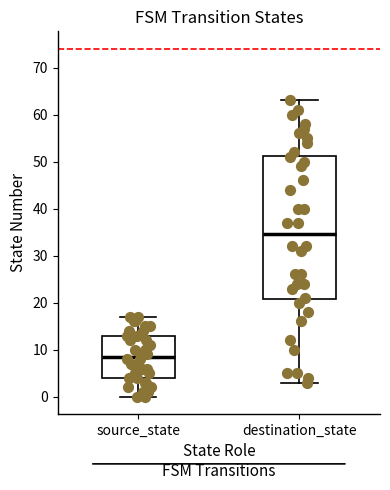

Reading left to right, transcribe this box plot: for each box, give where its median line is, the range the box spans, and where its two whiskers end, as read against the y-axis. The values are not printed on the chart, so give them approximately, as read against the axis.

source_state: median 9, box 4 to 13, whiskers 0 to 17
destination_state: median 35, box 21 to 51, whiskers 3 to 63